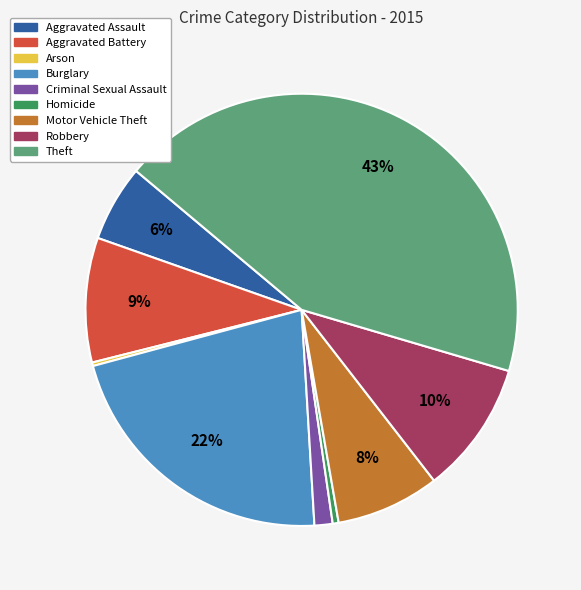

To the nearest percent, what percentage of the pie is Aggravated Battery?

9%